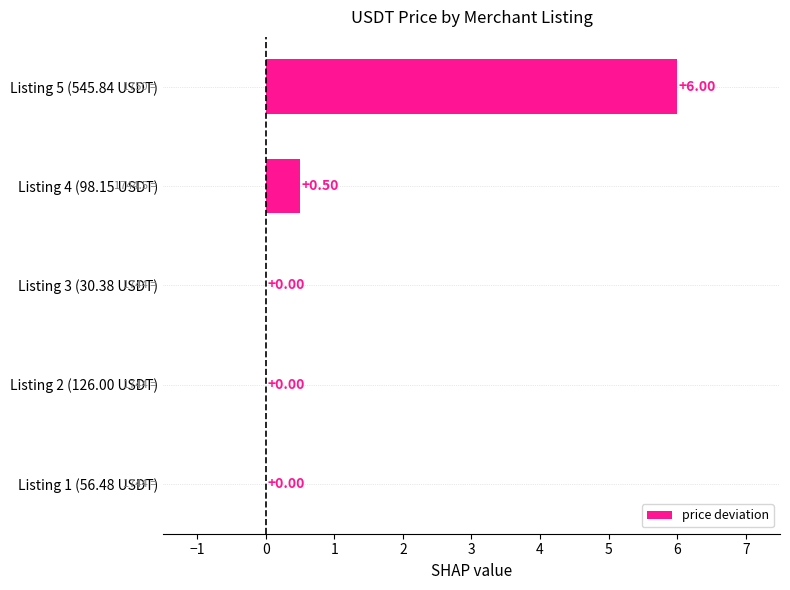

What is the change in value from Listing 1 (56.48 USDT) to Listing 5 (545.84 USDT)?

+6.0